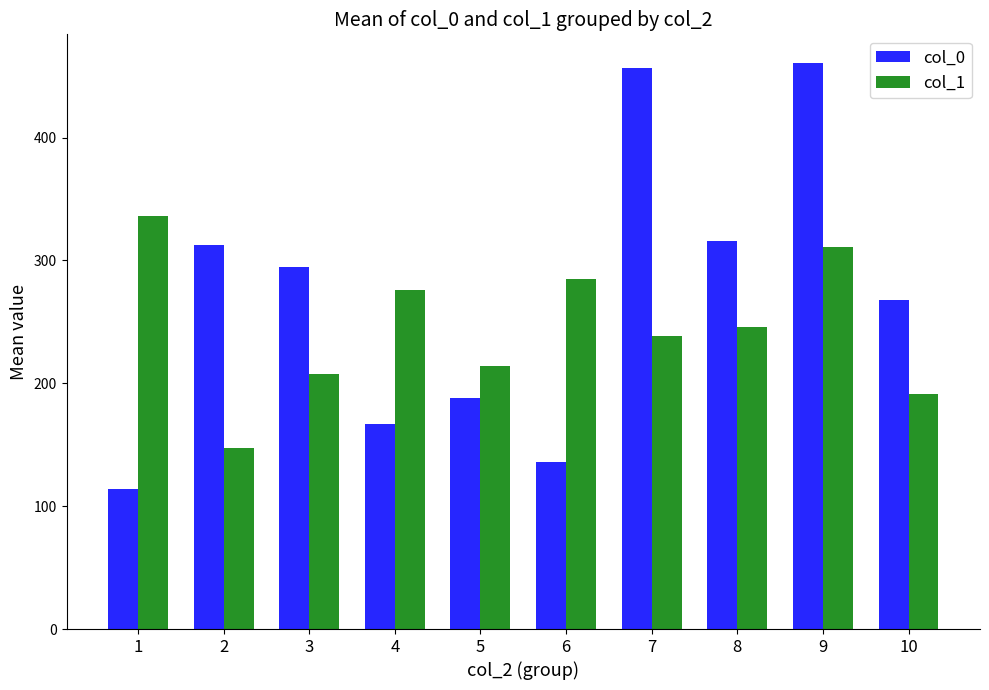

How many groups of bars are there?

10